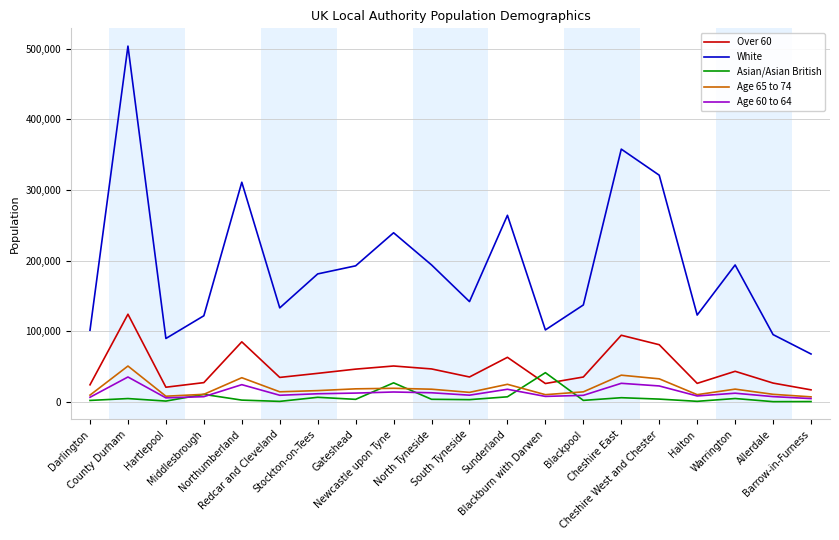

Which series has the largest total across all categories?

White